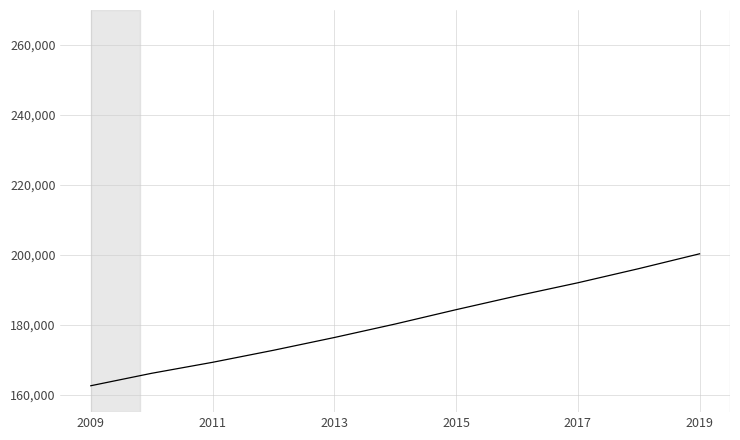

What is the minimum value shown in the chart?

162550